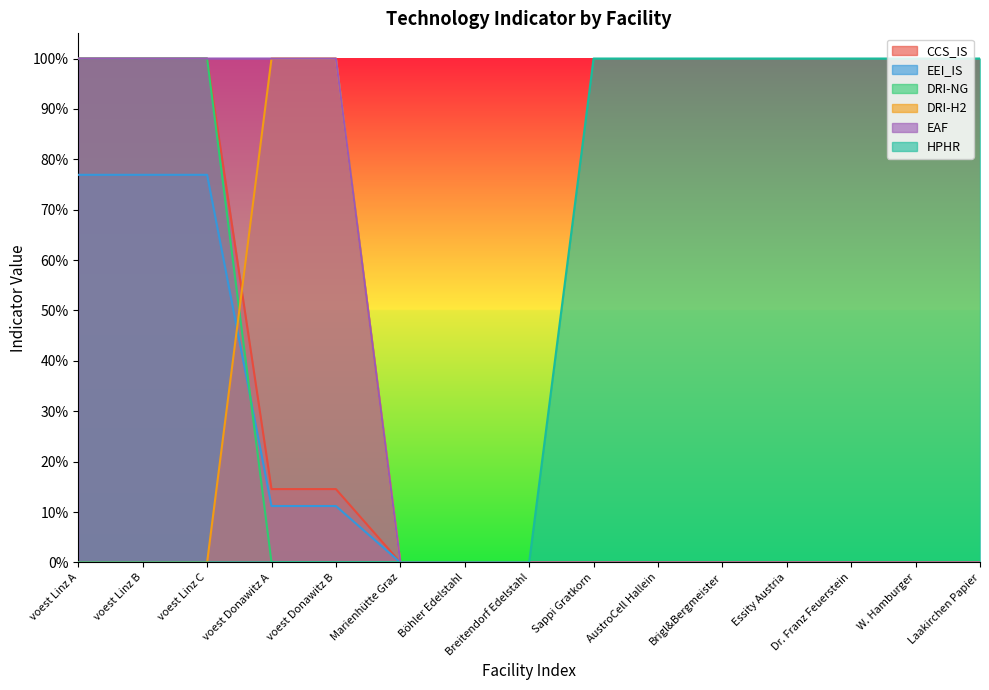

Between voest Donawitz B and Böhler Edelstahl, which is larger?

voest Donawitz B